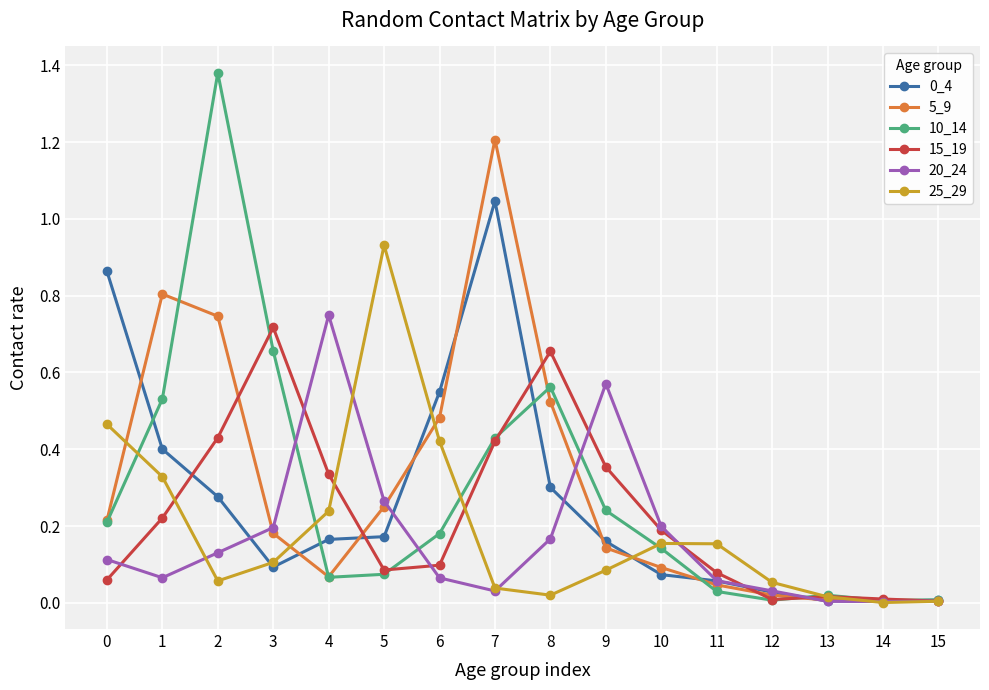

The 20_24 series shows 0.0 at 12. True or false?

True